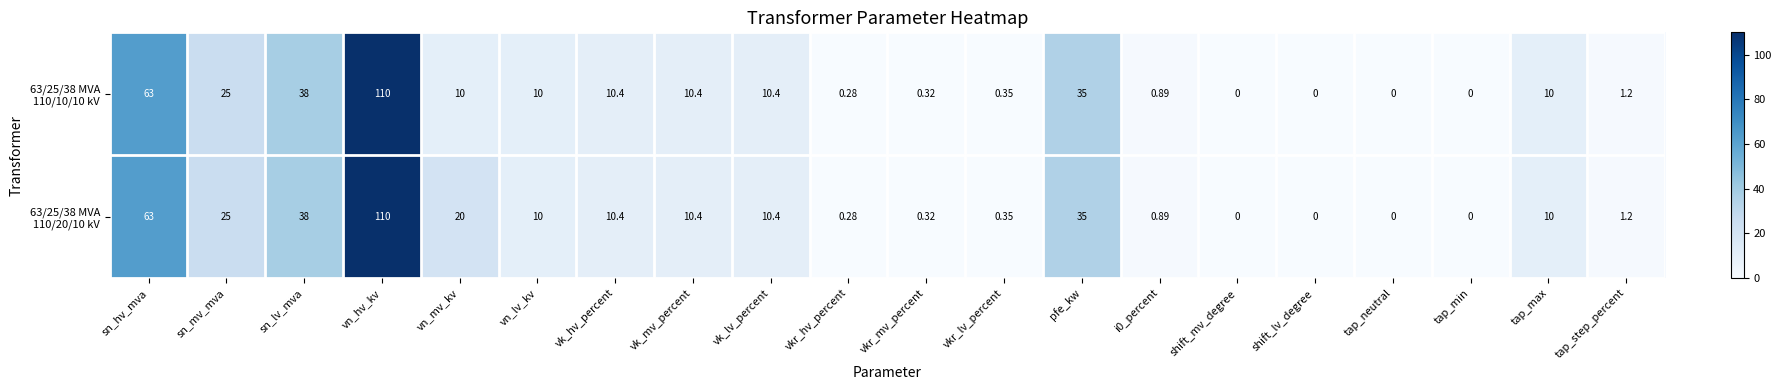

Which category has the highest value across all series?

vn_hv_kv